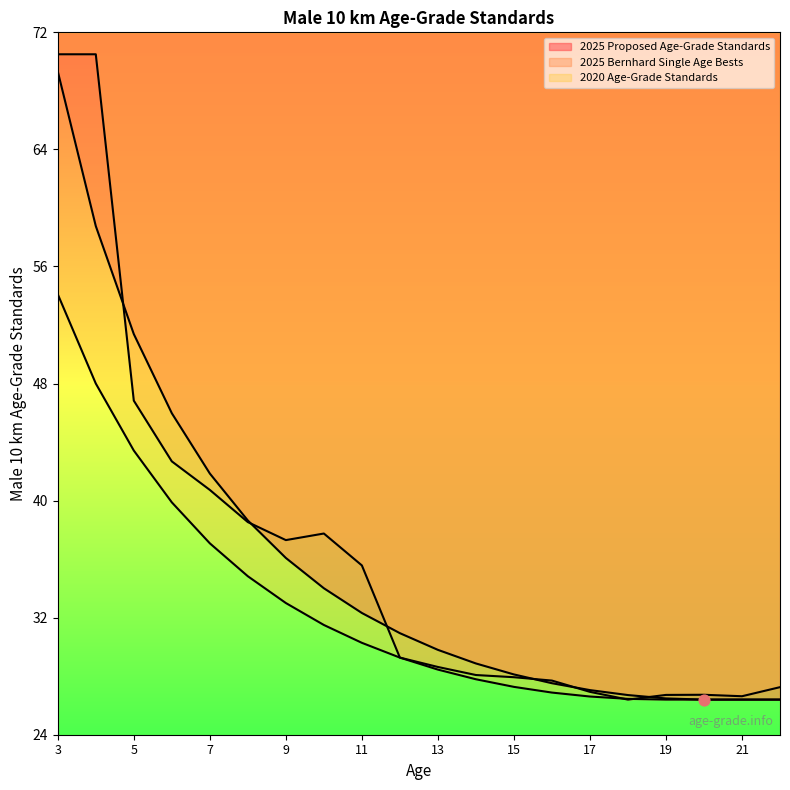

What are all the series names shown in the legend?

2025 Proposed Age-Grade Standards, 2025 Bernhard Single Age Bests, 2020 Age-Grade Standards